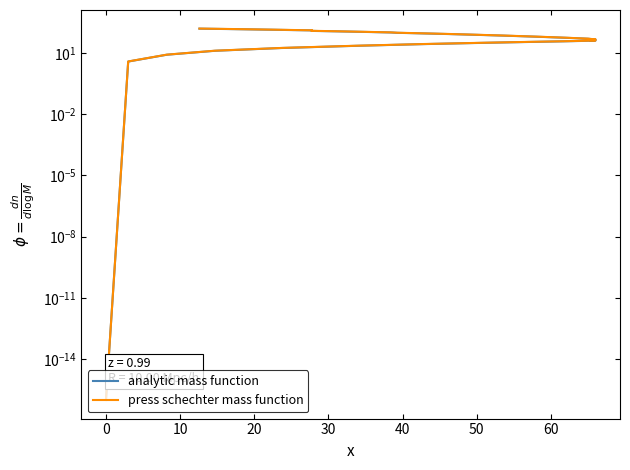

How many distinct data groups are displayed?

2